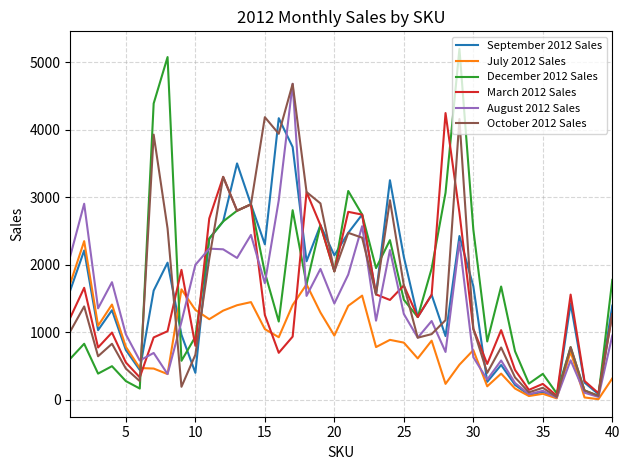

Which series has the largest range (max minus min)?

December 2012 Sales